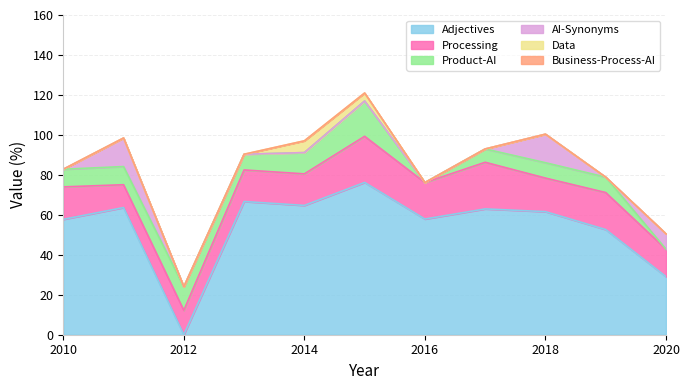

What is the difference between the Processing values at 2020 and 2016?

4.5